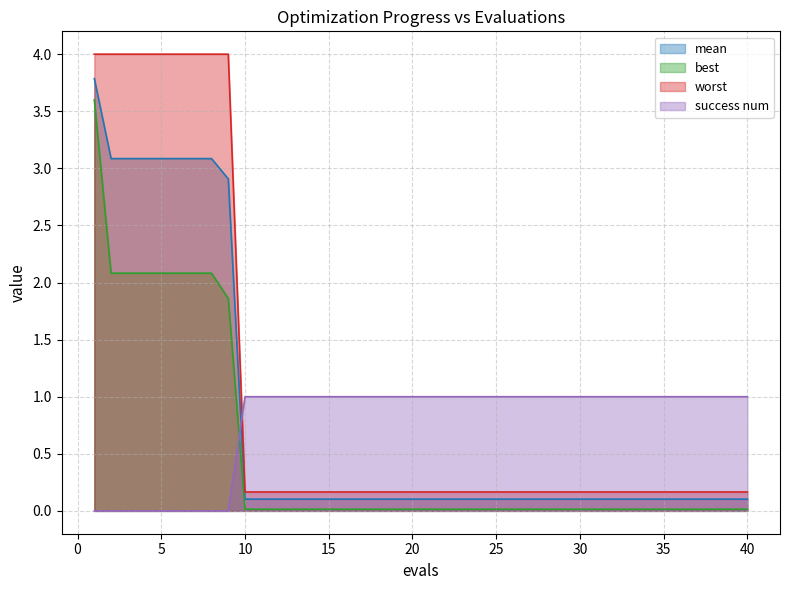

At how many categories does at least one series exceed 3?

9